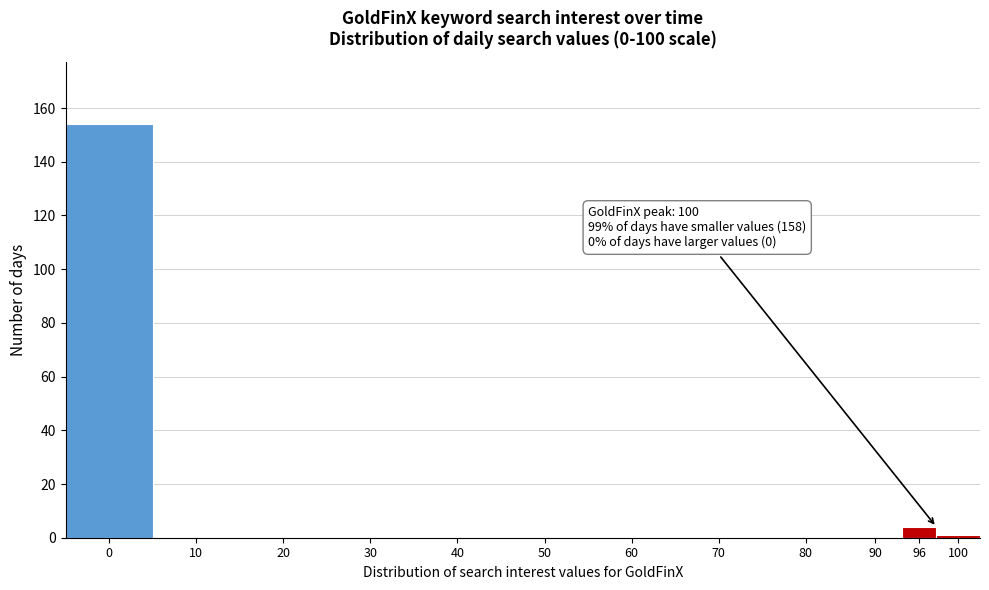

Reading left to right, what are all the values shown in this chart?

0=154	10=0	20=0	30=0	40=0	50=0	60=0	70=0	80=0	90=0	96=4	100=1